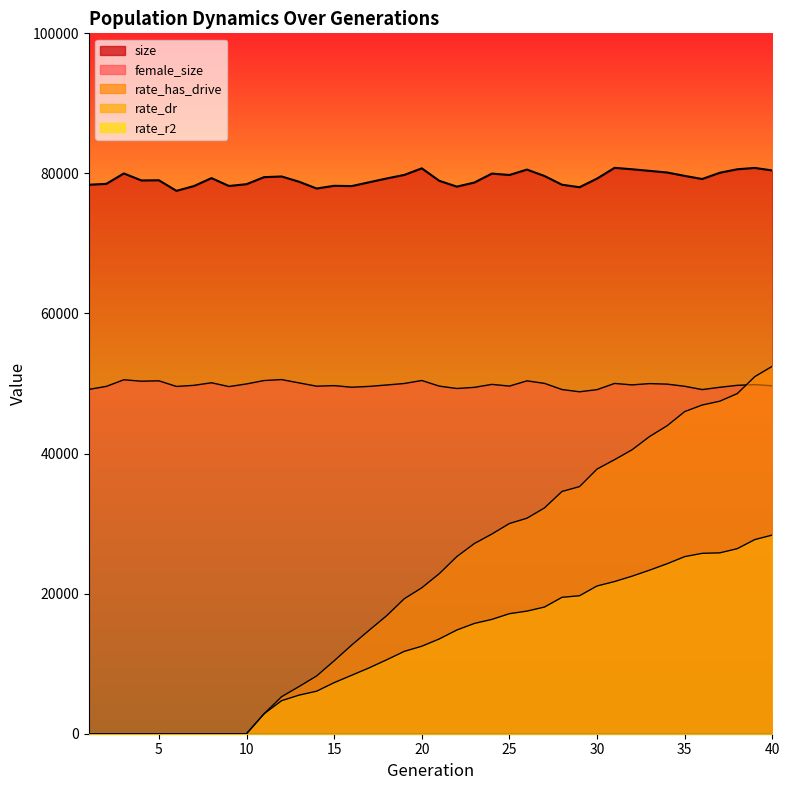

Reading left to right, transcribe all the data shown in this chart.

size: 1=78384.0	2=78507.0	3=79996.0	4=78996.0	5=79022.0	6=77512.0	7=78193.0	8=79328.0	9=78204.0	10=78462.0	11=79466.0	12=79562.0	13=78810.0	14=77846.0	15=78230.0	16=78191.0	17=78736.0	18=79283.0	19=79782.0	20=80725.0	21=78942.0	22=78113.0	23=78698.0	24=79975.0	25=79776.0	26=80547.0	27=79633.0	28=78385.0	29=78028.0	30=79264.0	31=80795.0	32=80592.0	33=80363.0	34=80131.0	35=79647.0	36=79200.0	37=80092.0	38=80592.0	39=80781.0	40=80422.0
female_size: 1=49162.0	2=49592.0	3=50537.0	4=50333.0	5=50388.0	6=49584.0	7=49742.0	8=50109.0	9=49561.0	10=49944.0	11=50428.0	12=50563.0	13=50090.0	14=49620.0	15=49701.0	16=49473.0	17=49591.0	18=49792.0	19=50006.0	20=50435.0	21=49630.0	22=49291.0	23=49454.0	24=49878.0	25=49634.0	26=50382.0	27=50025.0	28=49144.0	29=48821.0	30=49130.0	31=50015.0	32=49805.0	33=49992.0	34=49914.0	35=49609.0	36=49136.0	37=49462.0	38=49743.0	39=49844.0	40=49677.0
rate_has_drive: 1=0.0	2=0.0	3=0.0	4=0.0	5=0.0	6=0.0	7=0.0	8=0.0	9=0.0	10=0.0	11=2843.5	12=5281.1	13=6737.0	14=8245.3	15=10407.3	16=12656.7	17=14776.0	18=16856.1	19=19270.0	20=20833.9	21=22856.3	22=25290.0	23=27153.6	24=28510.5	25=30011.0	26=30768.0	27=32238.0	28=34588.9	29=35280.1	30=37787.9	31=39127.1	32=40545.3	33=42436.4	34=43976.3	35=45990.9	36=46931.8	37=47475.2	38=48558.9	39=50984.6	40=52462.4
rate_dr: 1=0.0	2=0.0	3=0.0	4=0.0	5=0.0	6=0.0	7=0.0	8=0.0	9=0.0	10=0.0	11=2843.5	12=4713.9	13=5512.5	14=6071.3	15=7288.9	16=8346.1	17=9404.1	18=10556.9	19=11755.9	20=12491.1	21=13531.4	22=14807.4	23=15744.7	24=16323.7	25=17138.1	26=17504.5	27=18085.2	28=19474.2	29=19700.1	30=21093.5	31=21727.7	32=22493.5	33=23355.0	34=24270.0	35=25283.1	36=25756.1	37=25822.8	38=26419.4	39=27718.4	40=28362.5